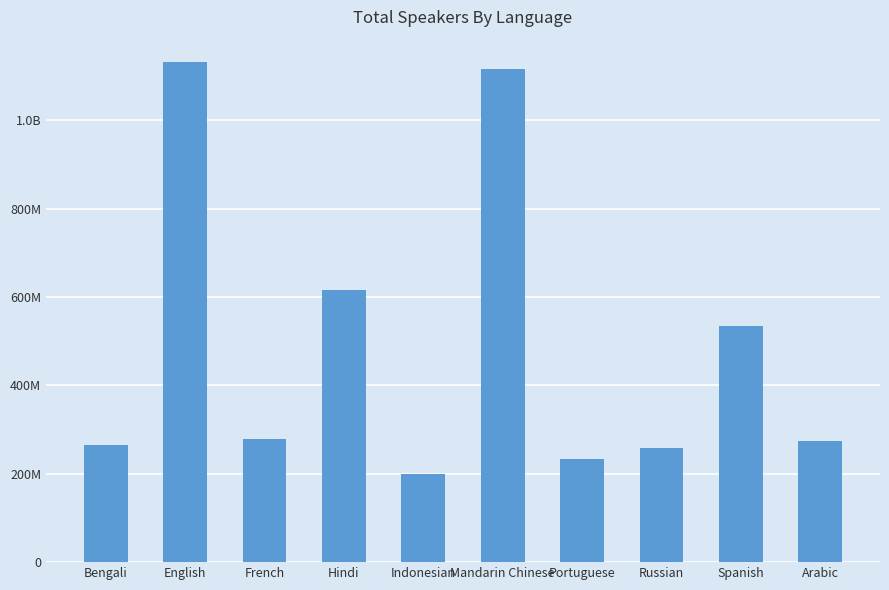

Does the chart contain any negative values?

No